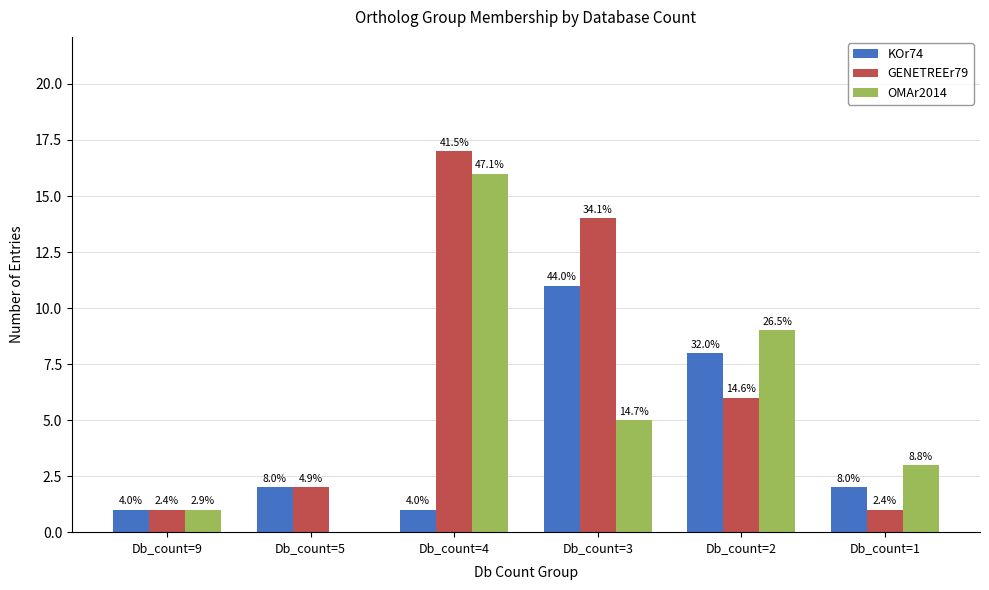

True or false: OMAr2014 has a value of 0 at Db_count=5.

True